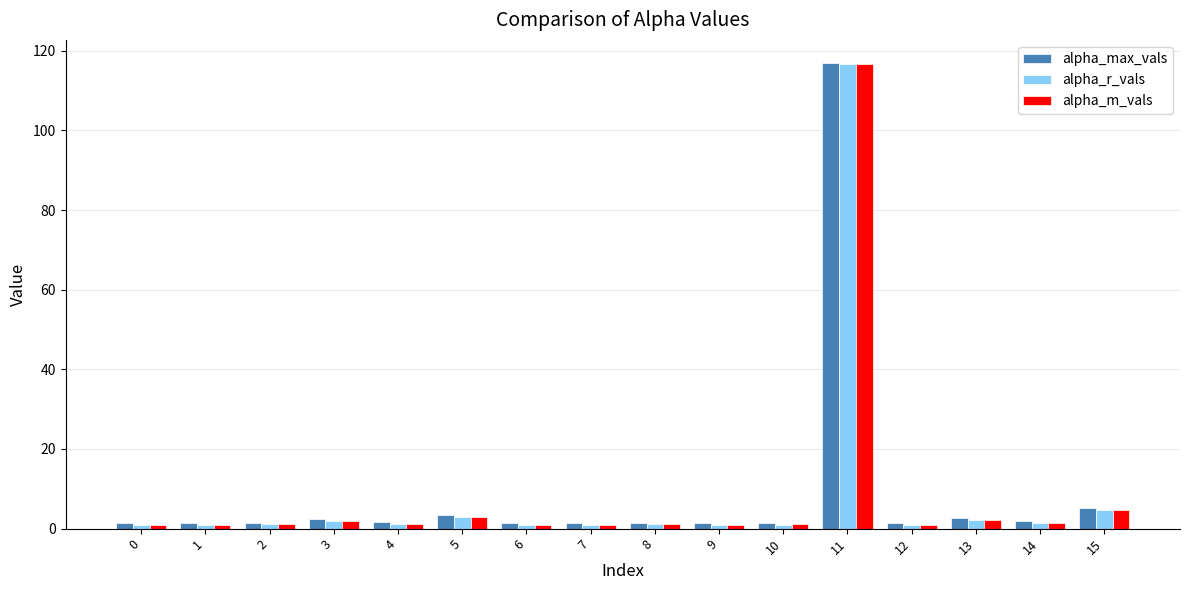

What is the sum of all alpha_r_vals values?

140.1